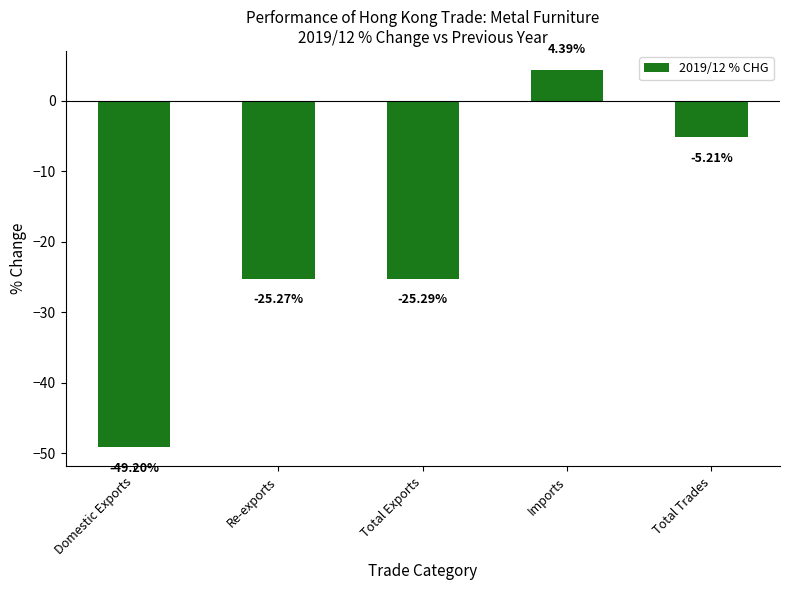

What is the value of the 2nd bar from the left?

-25.3